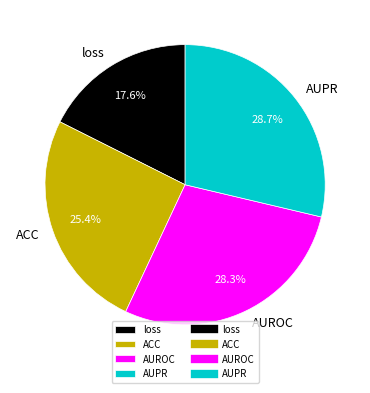

How many slices are in this pie chart?

4